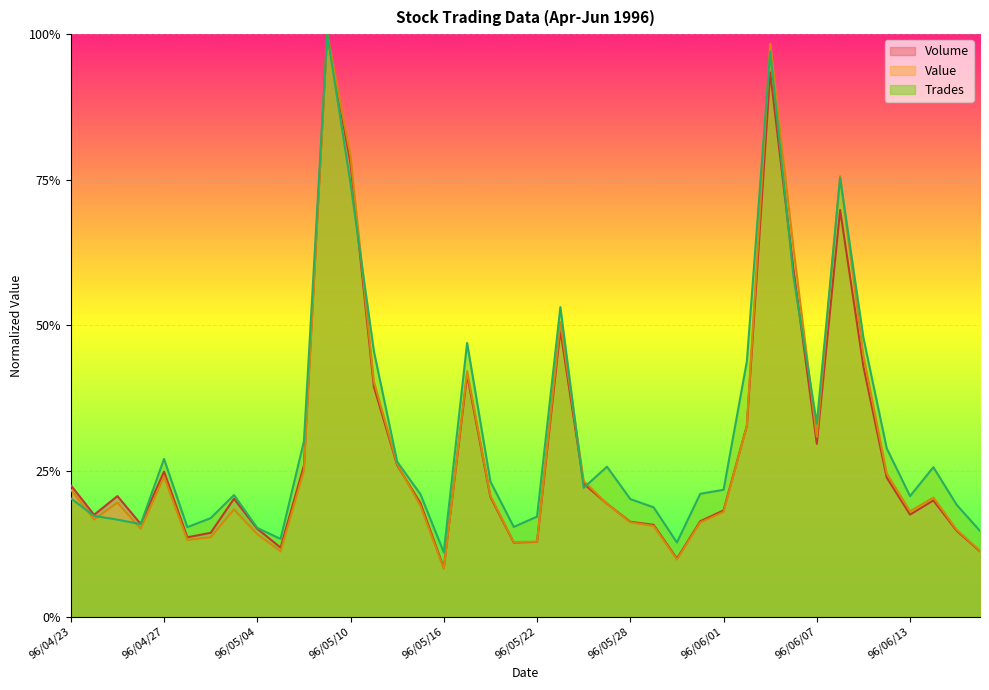

Which series has the widest spread of values?

Value